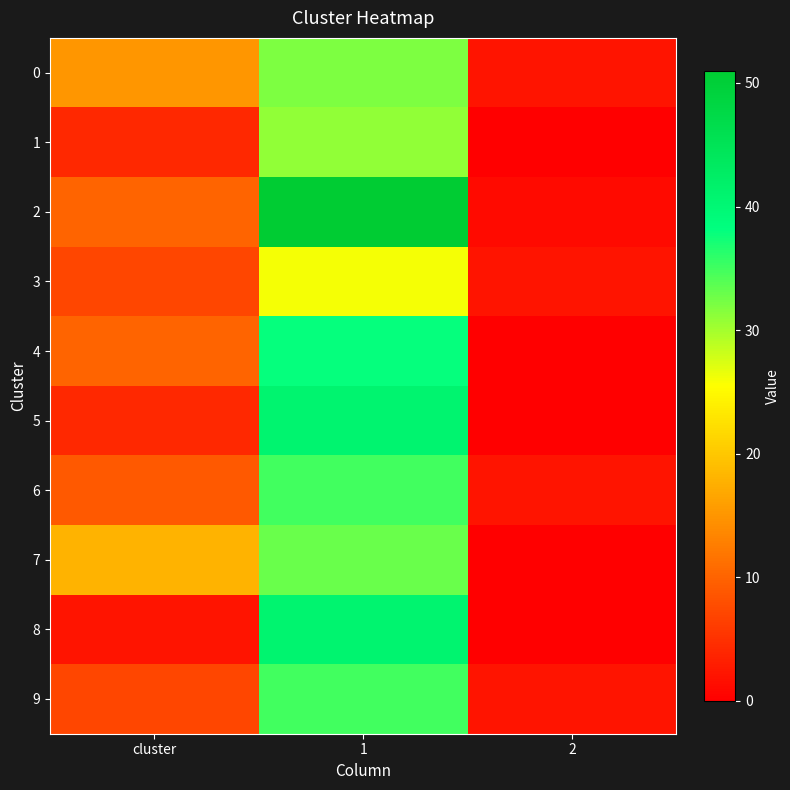

At 1, list the series in order from smallest to largest.

3, 1, 0, 7, 6, 9, 4, 5, 8, 2